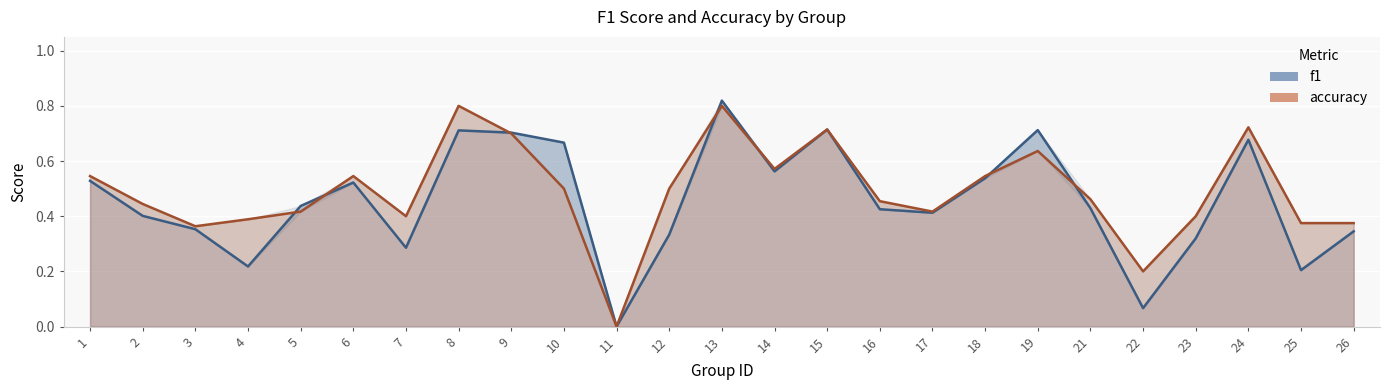

What is the spread (max minus min) of values at 25?

0.2